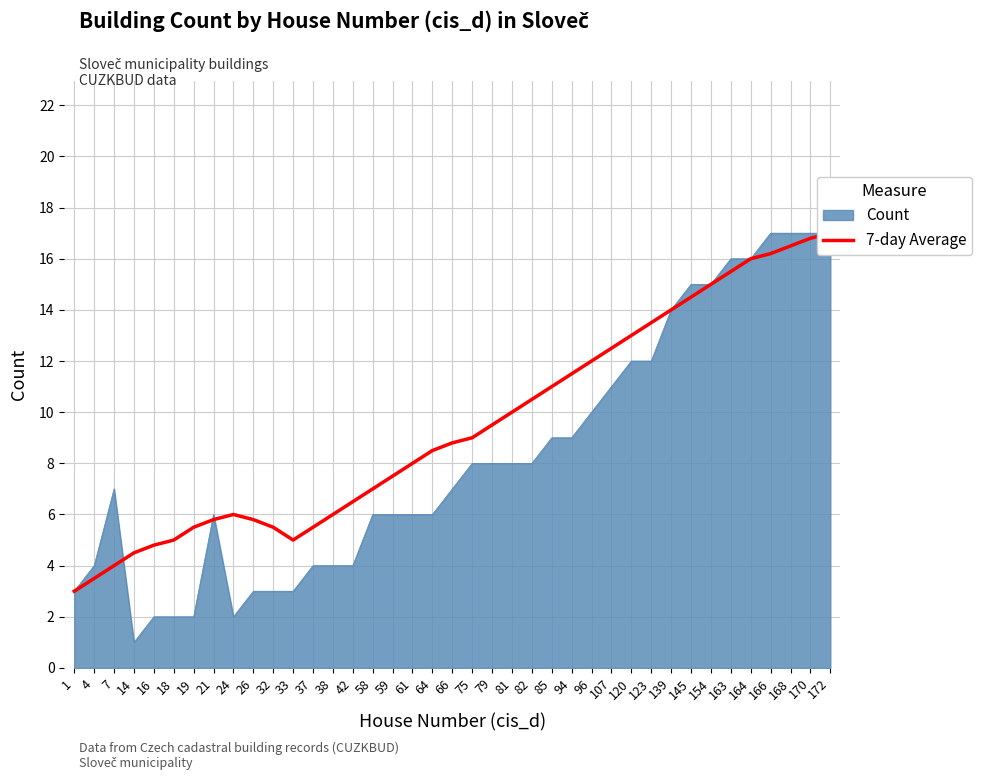

What is the average value?

9.5